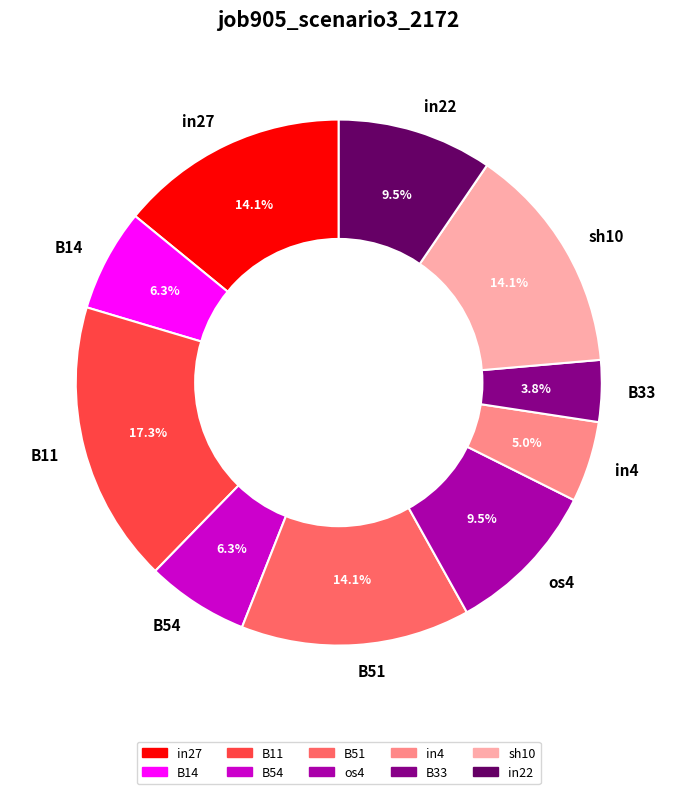

To the nearest percent, what is the combined percentage of B11 and B54?

24%